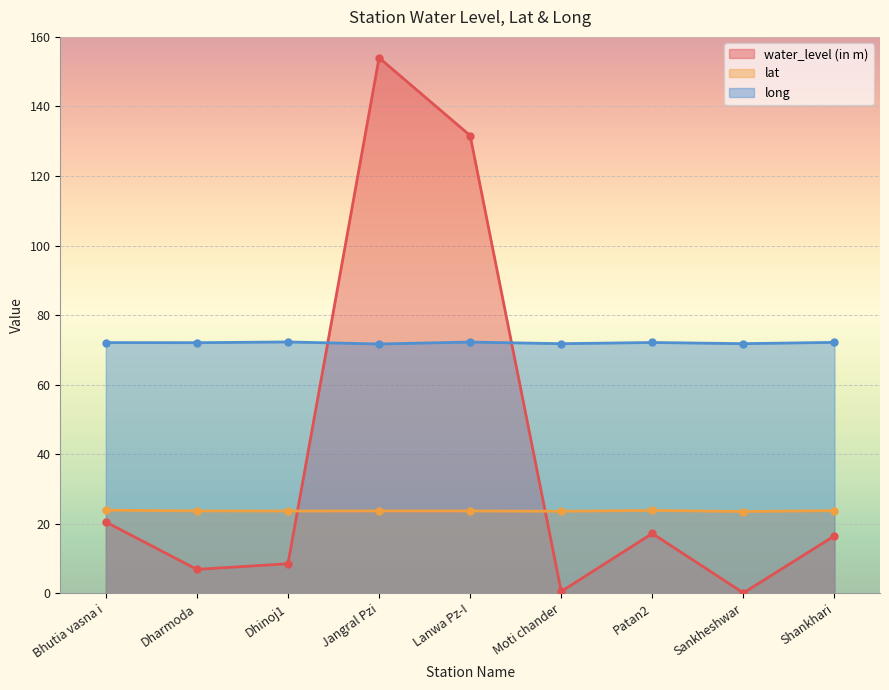

Where is the first local maximum for water_level (in m)?

Jangral Pzi